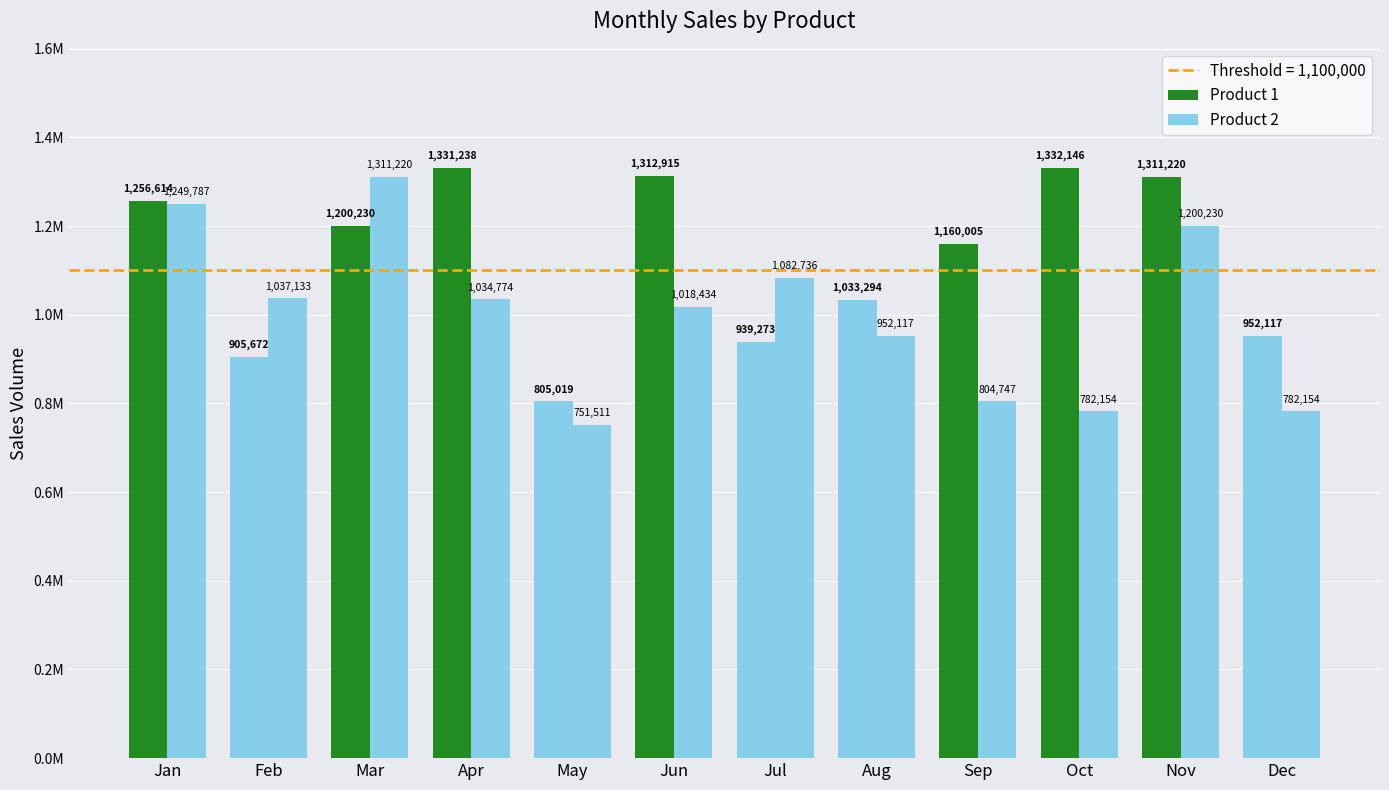

How many data points in Product 2 are less than 1034774?

6